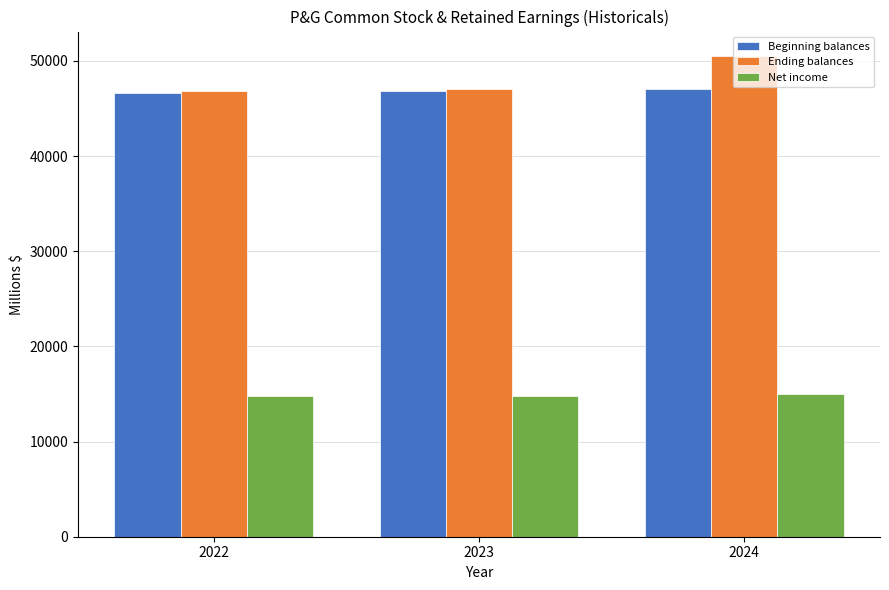

Is it true that Net income equals 9701 at 2024?

False